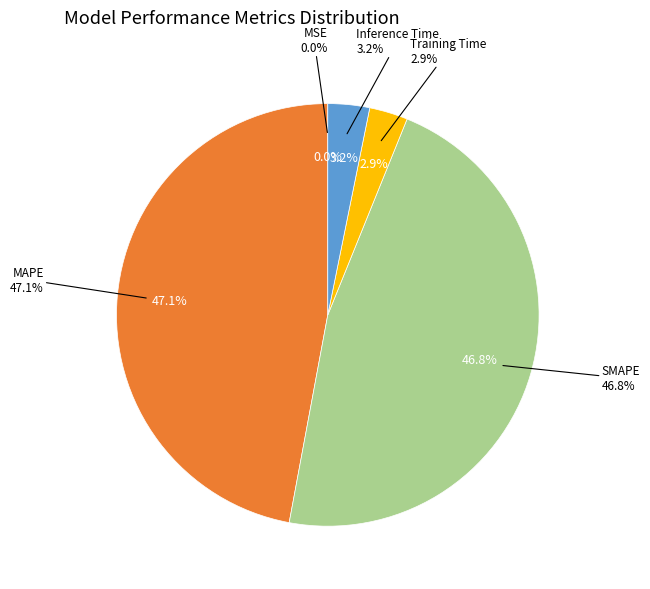

Rank the categories by value from highest to lowest.

MAPE, SMAPE, Inference Time, Training Time, MSE